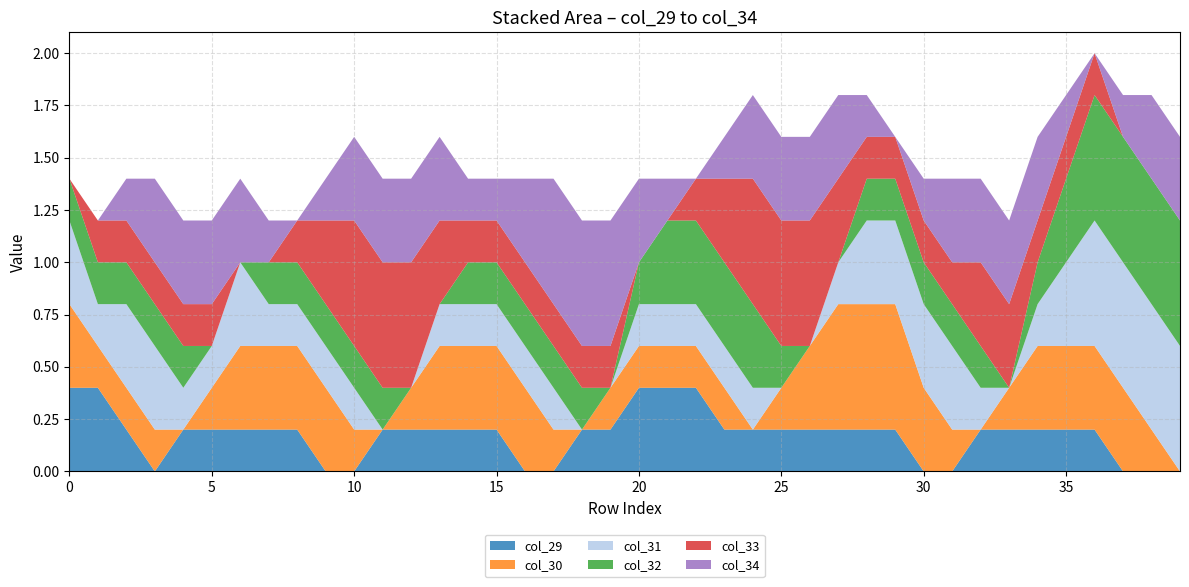

The col_29 series shows 0.2 at 35. True or false?

True